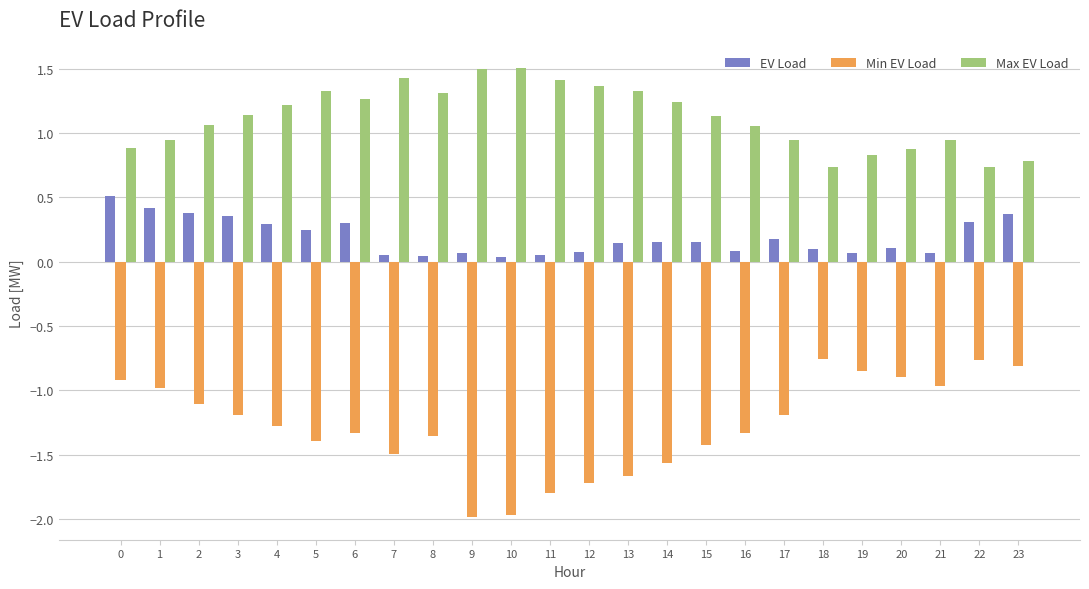

How many values in the Min EV Load series exceed -1?

8